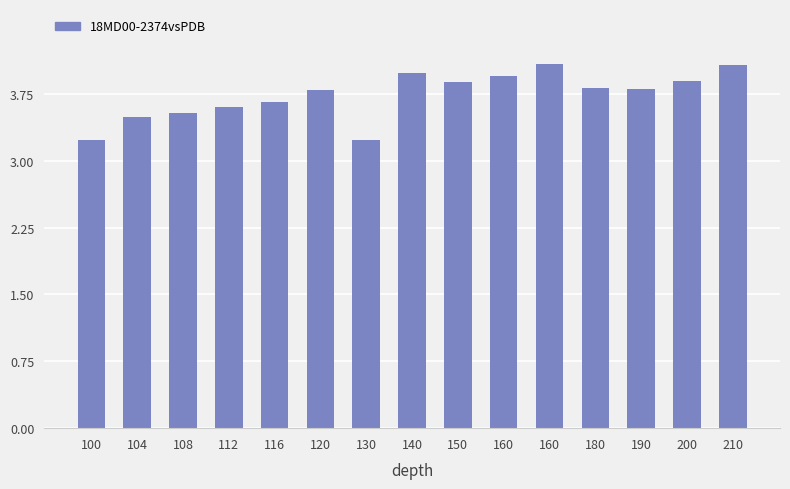

Which has a higher value, 140 or 160?

160